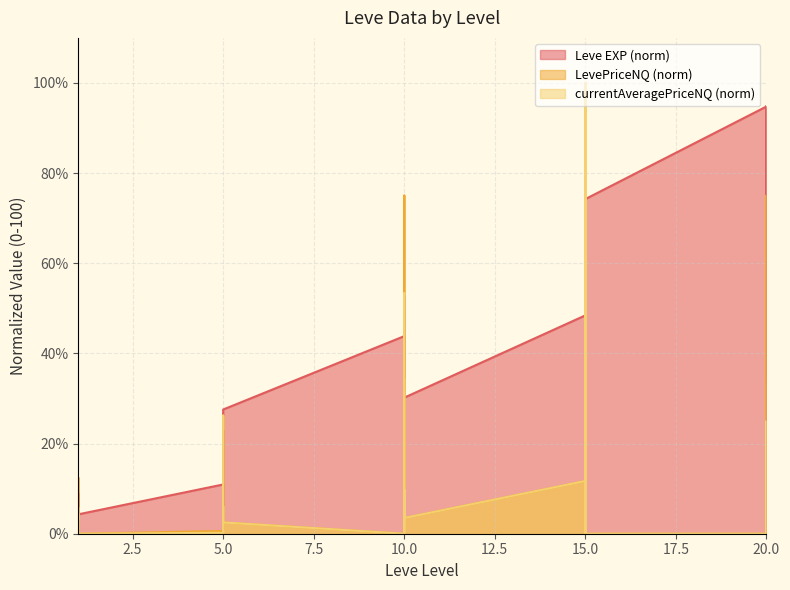

What is the greatest value displayed?

100.0